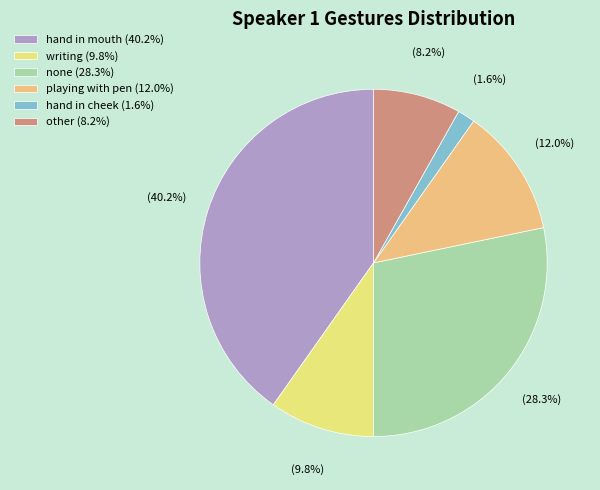

To the nearest percent, what percentage of the pie is other?

8%